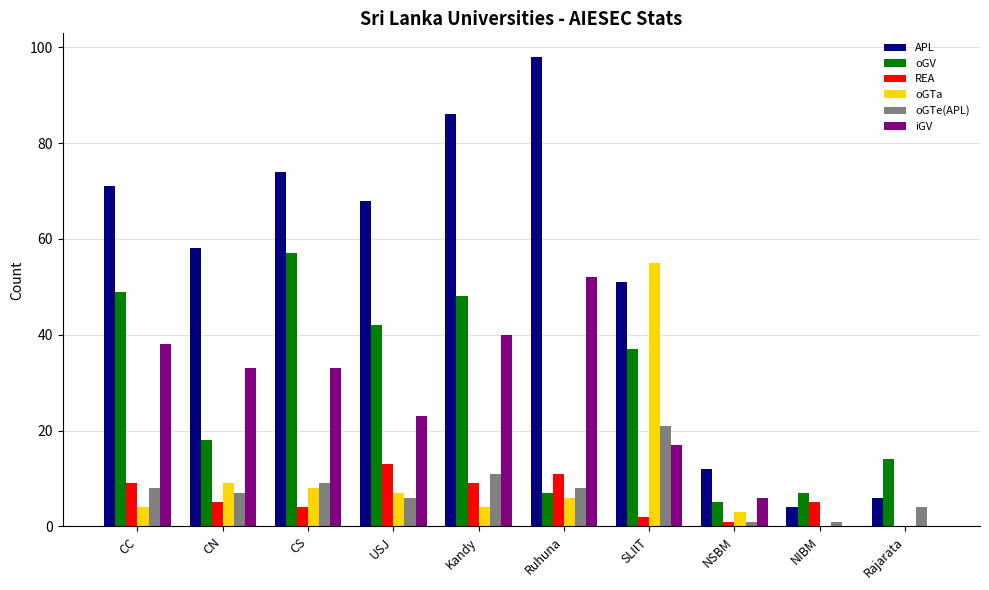

How many data points does each series have?

10